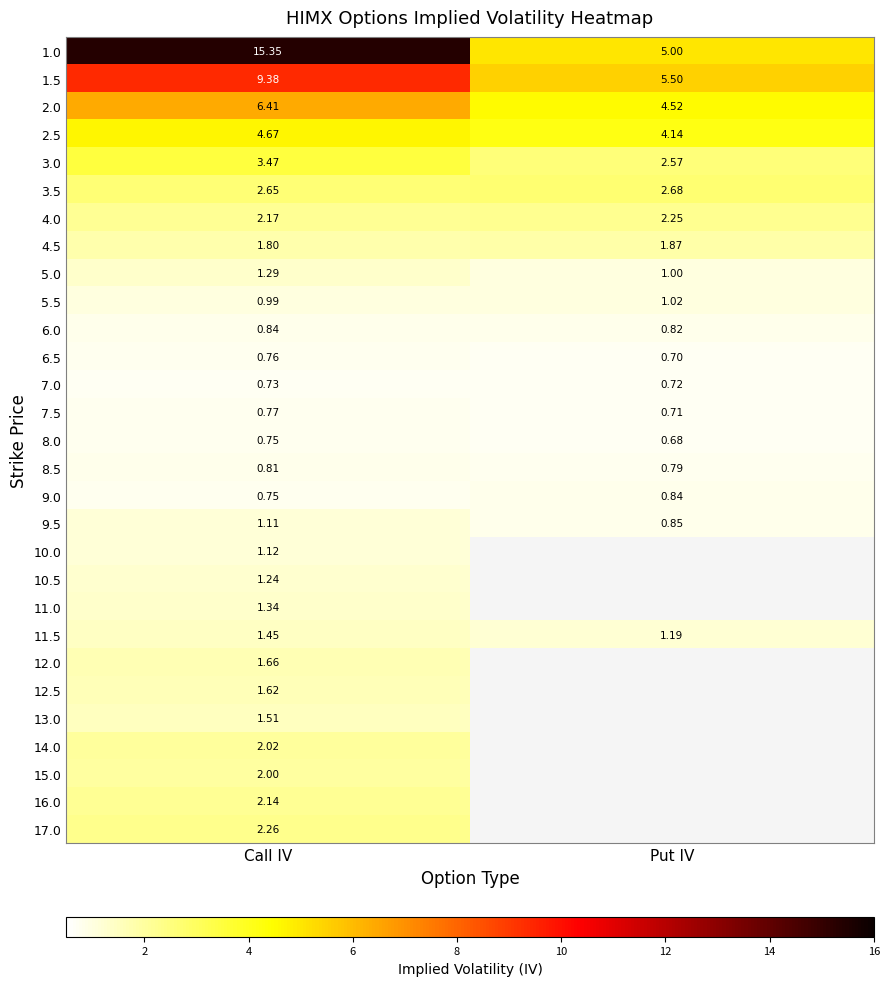

Is the value of 2.0 at Put IV greater than the value of 8.5 at Call IV?

Yes